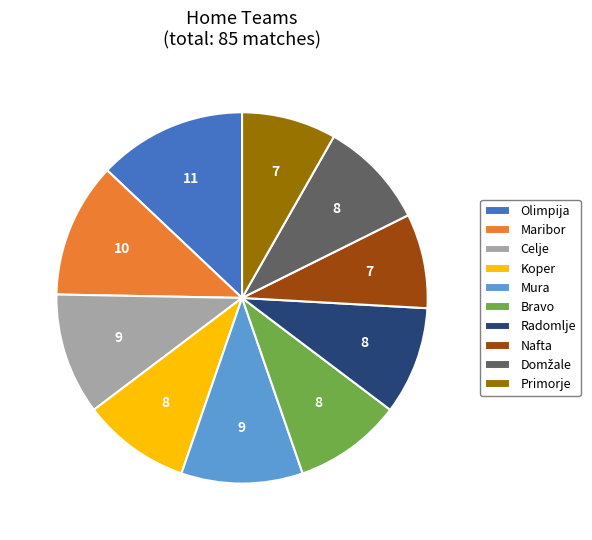

Is there a majority slice in this chart?

No